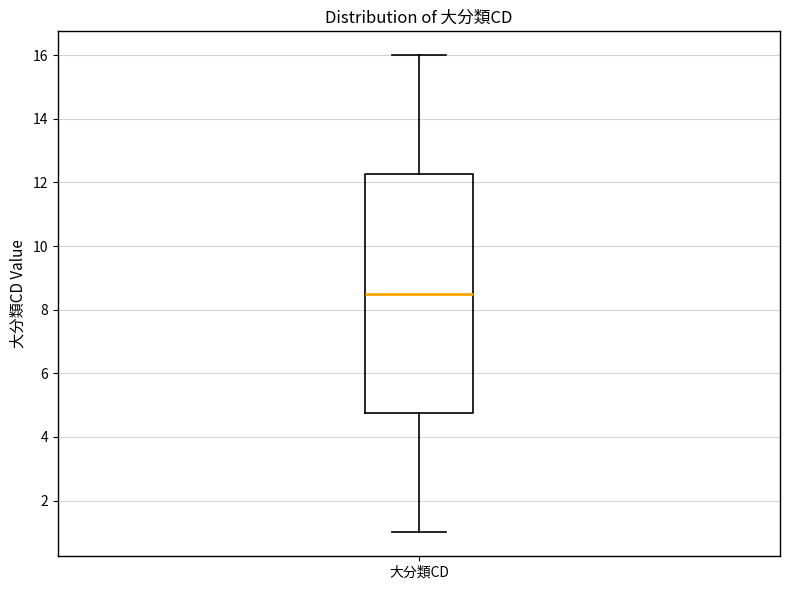

Where is the lower edge of the box for 大分類CD on the y-axis? The values are not printed on the chart, so give them approximately, as read against the axis.

4.8